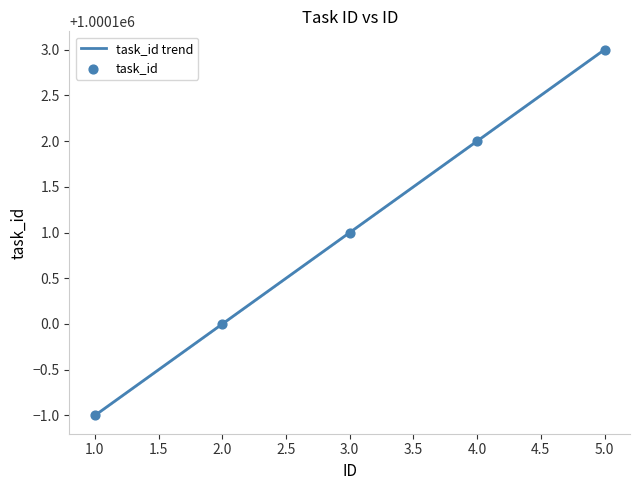

Approximately how many times larger is the value at 5 compared to 4?

1.0